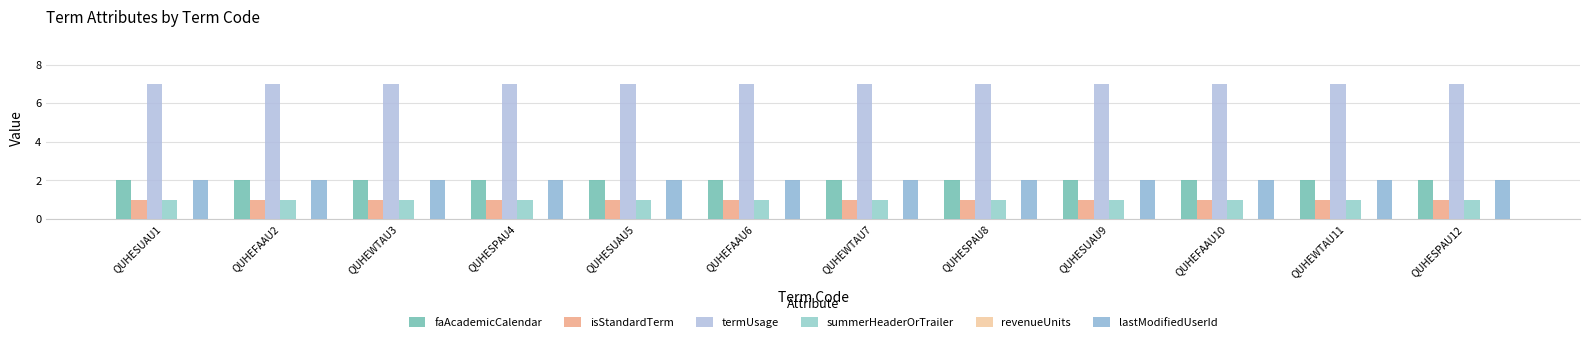

Read the isStandardTerm value at QUHEFAAU10.

1